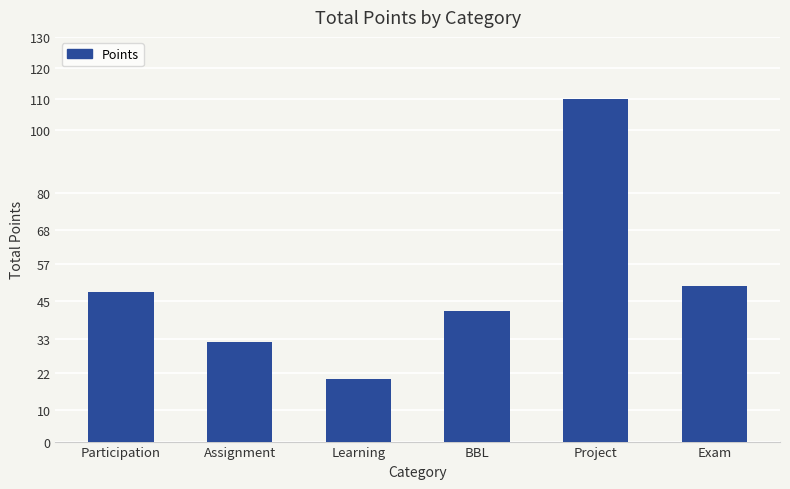

At which label is the value closest to 65?

Exam